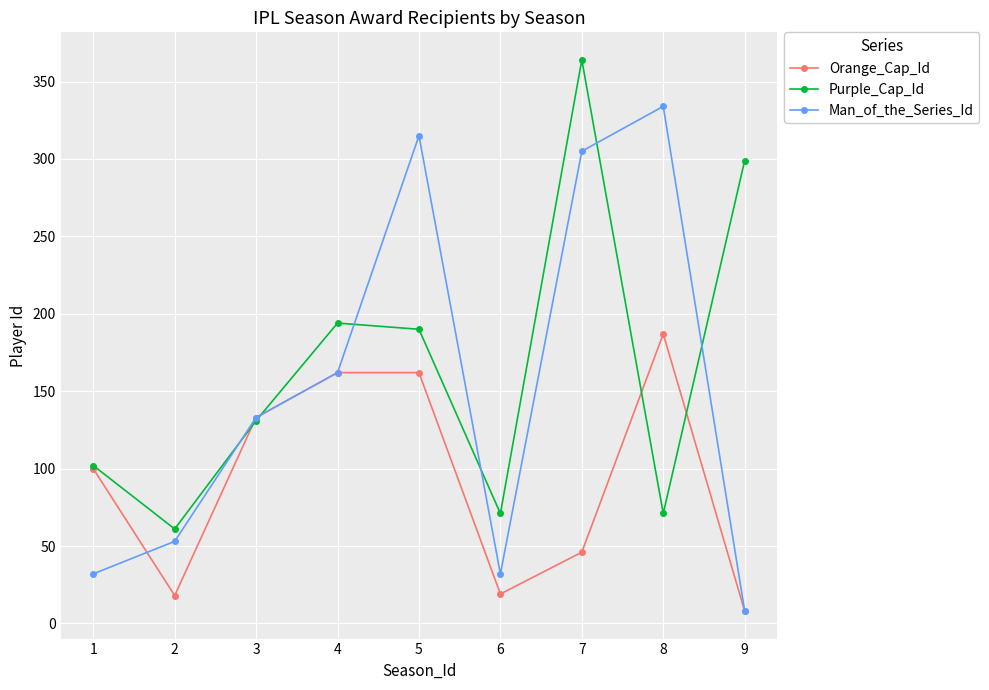

What is the value of the Purple_Cap_Id point at the 5th from the left?

190